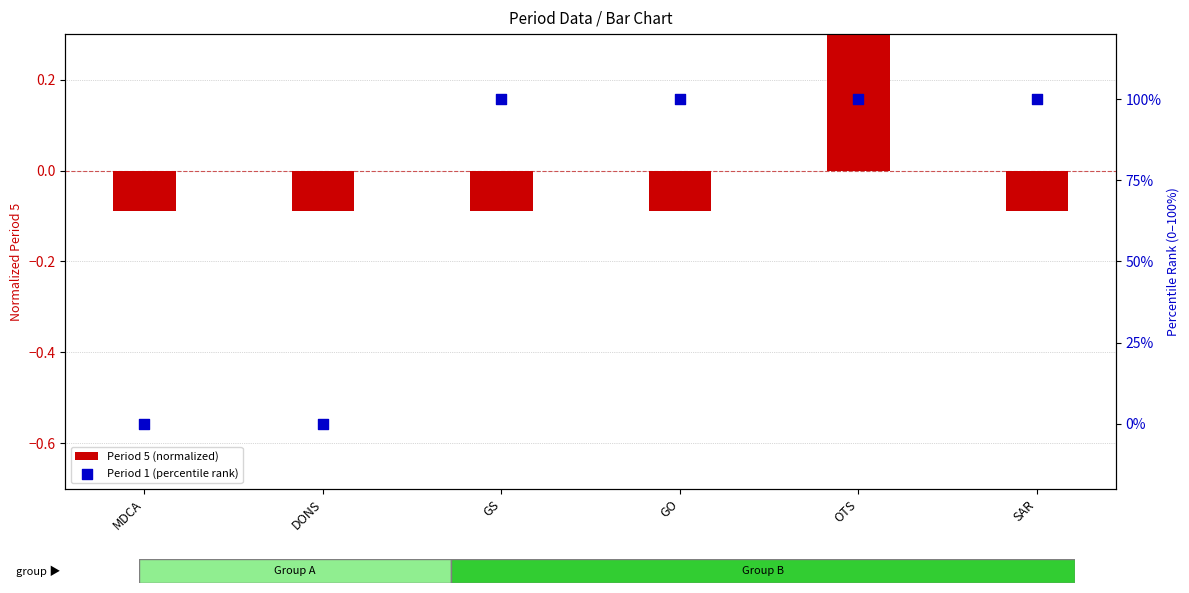

What are all the series names shown in the legend?

Period 5 (normalized), Period 1 (percentile rank)